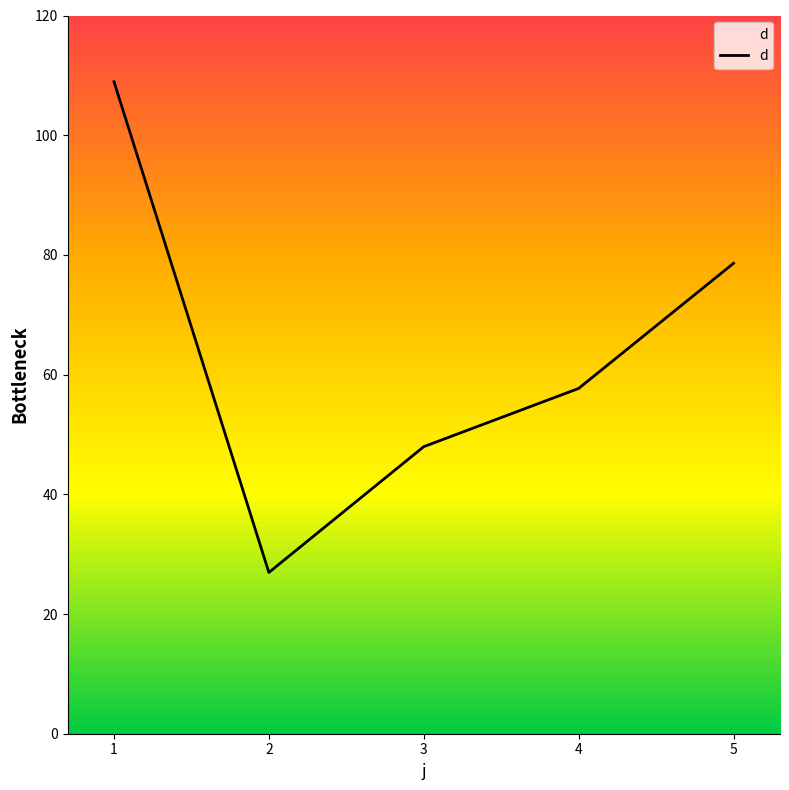

Does the chart display data point markers on the line(s)?

No